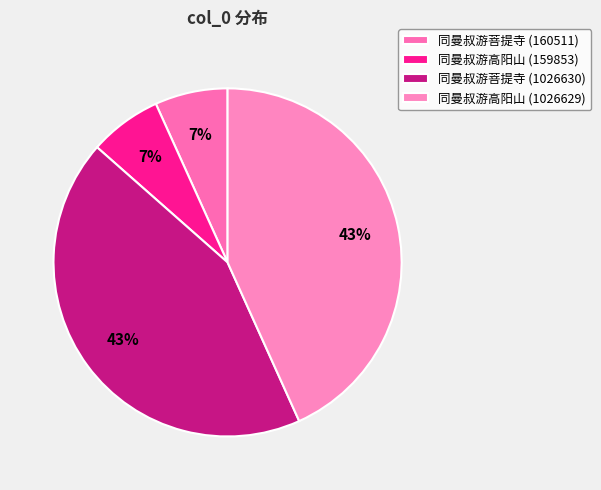

Between 同曼叔游菩提寺 (1026630) and 同曼叔游菩提寺 (160511), which is larger?

同曼叔游菩提寺 (1026630)